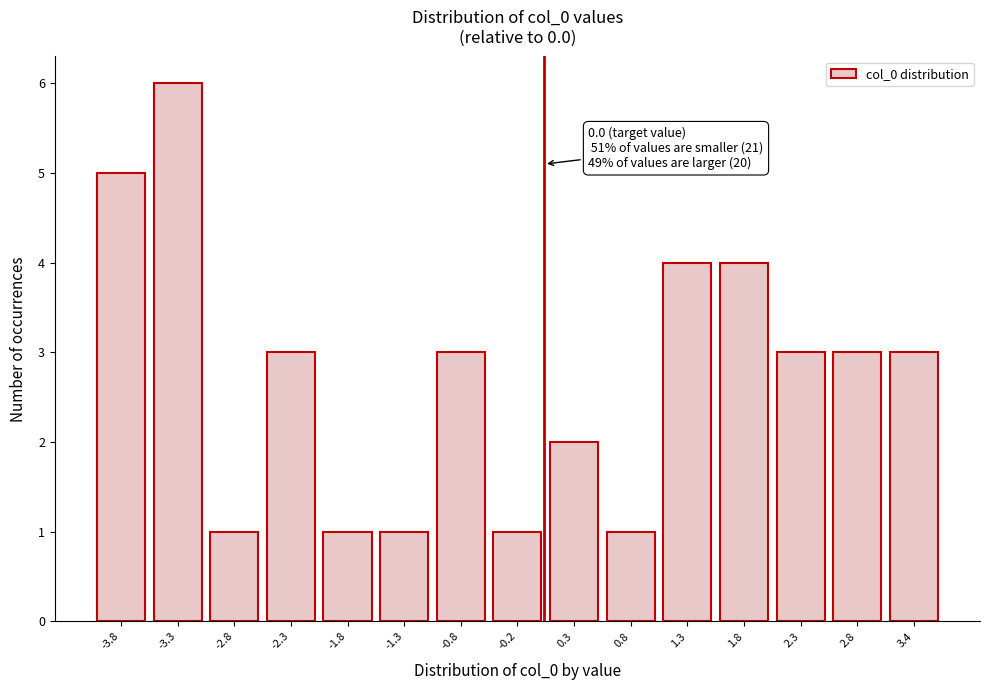

Which range on the x-axis has the tallest bar?

-3.6 to -3.1